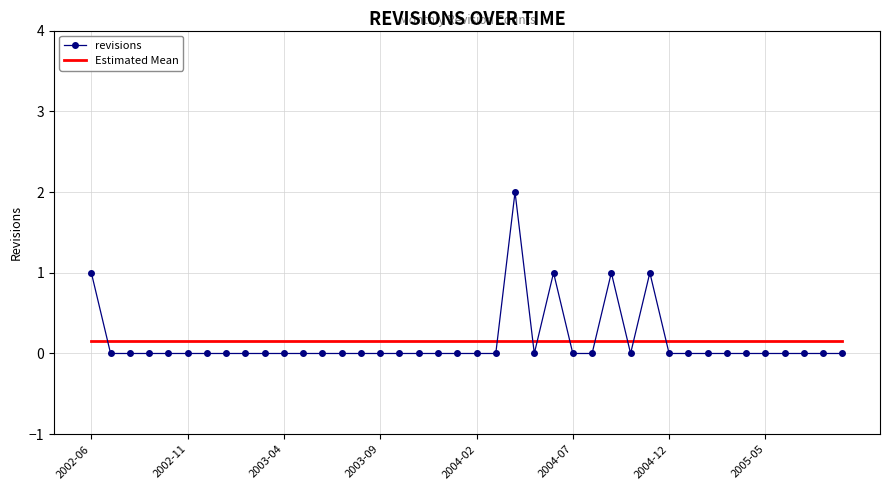

What is the label of the 12th point from the left?

2003-05-31